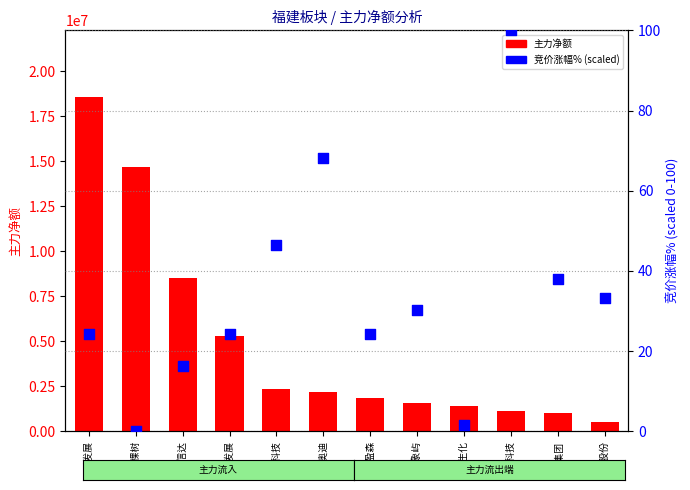

Which series has the widest spread of Y values?

主力净额